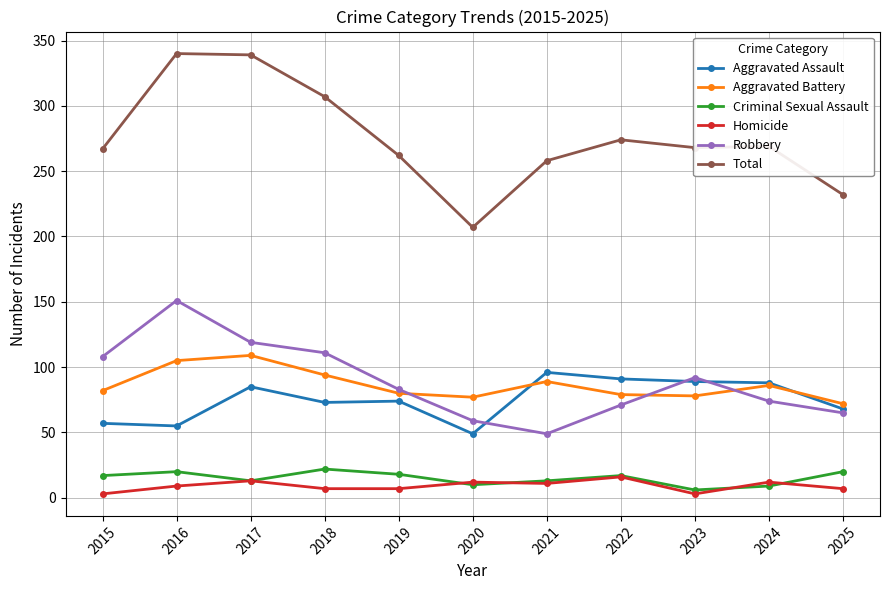

True or false: Robbery has more than 0 points higher than both neighbors.

True